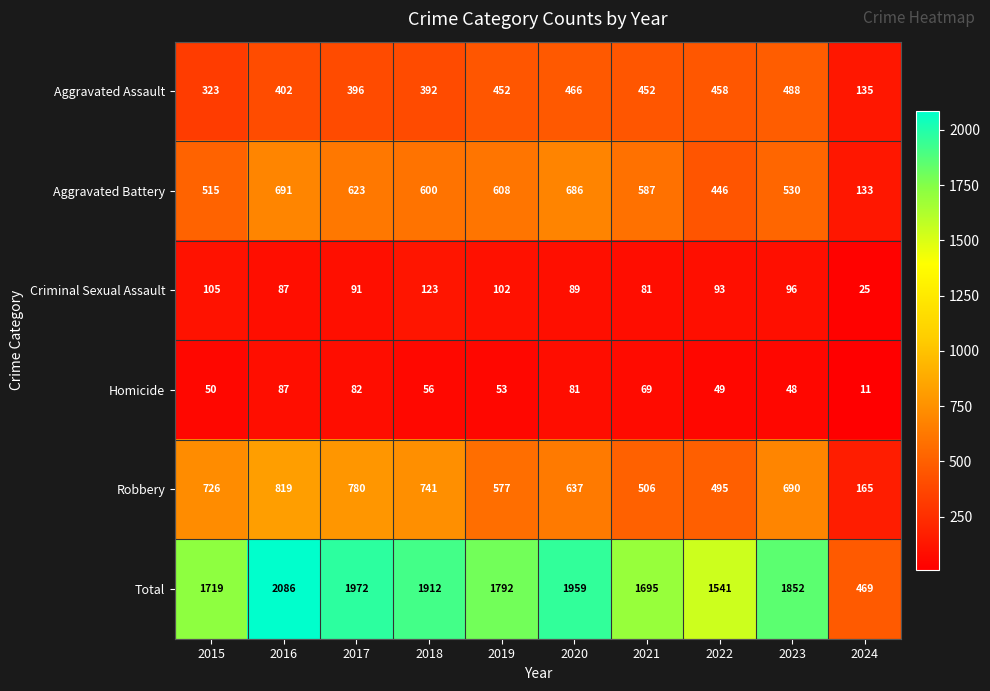

The Homicide series shows 69 at 2021. True or false?

True